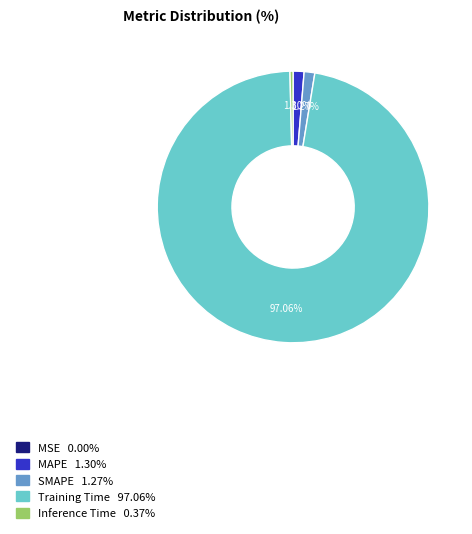

Between SMAPE and Training Time, which is larger?

Training Time